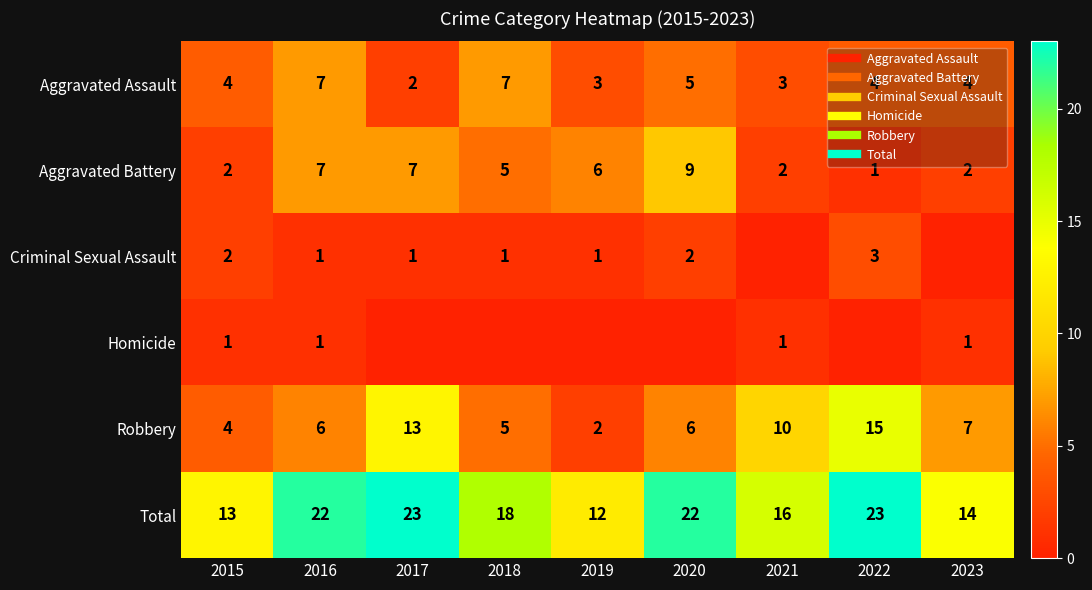

The Aggravated Battery series shows 10 at 2019. True or false?

False